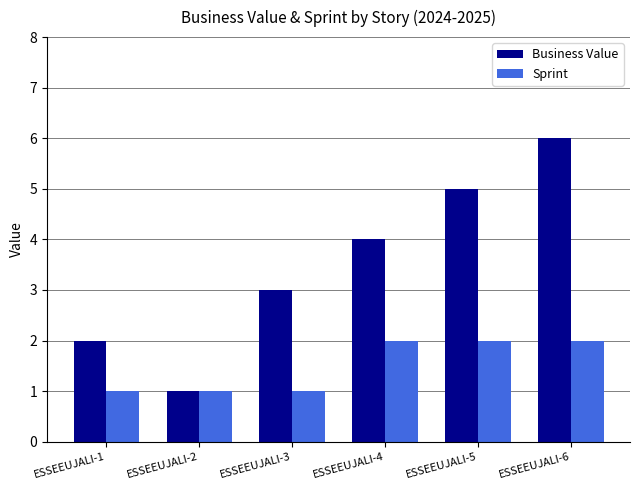

Reading left to right, extract all data points from this chart.

Business Value: ESSEEUJALI-1=2	ESSEEUJALI-2=1	ESSEEUJALI-3=3	ESSEEUJALI-4=4	ESSEEUJALI-5=5	ESSEEUJALI-6=6
Sprint: ESSEEUJALI-1=1	ESSEEUJALI-2=1	ESSEEUJALI-3=1	ESSEEUJALI-4=2	ESSEEUJALI-5=2	ESSEEUJALI-6=2